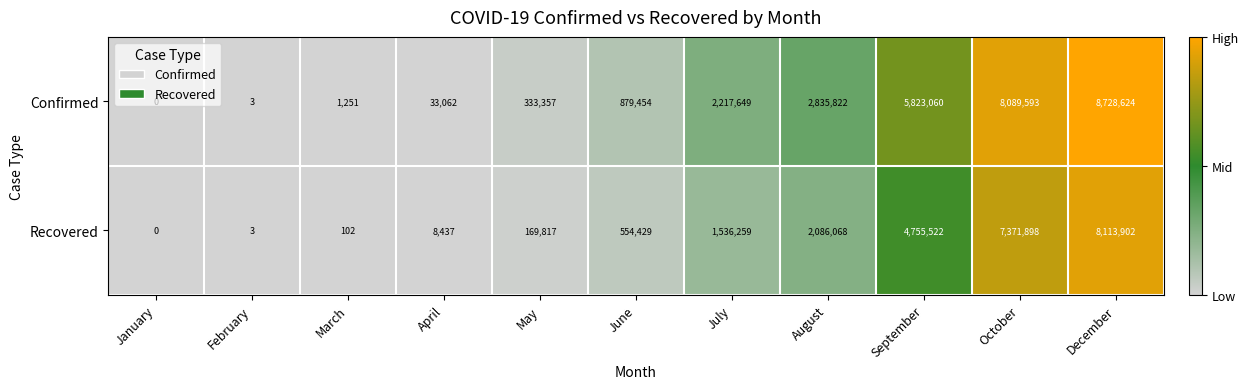

What is the sum of the Confirmed values at April and February?

33065